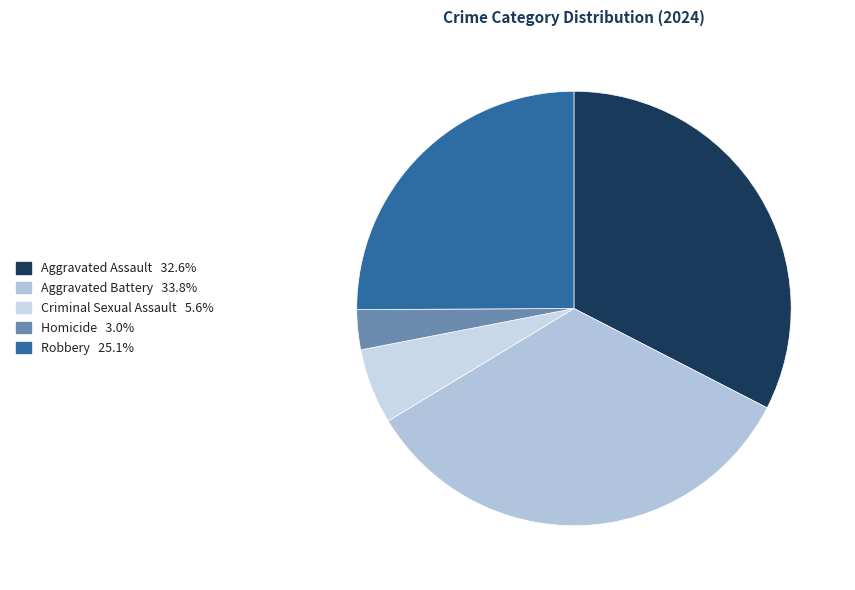

Is Robbery the majority of the pie?

No